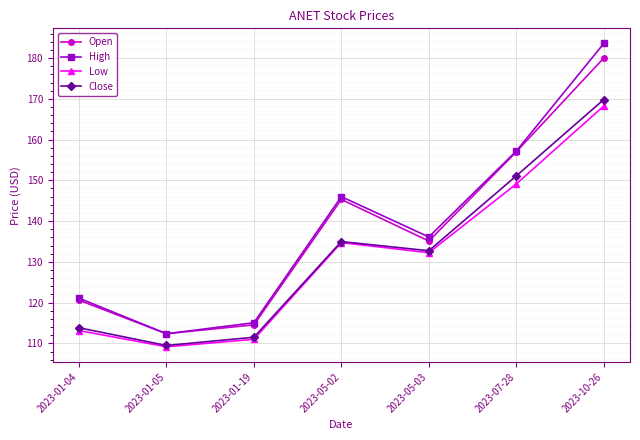

True or false: Open has more than 2 points higher than both neighbors.

False